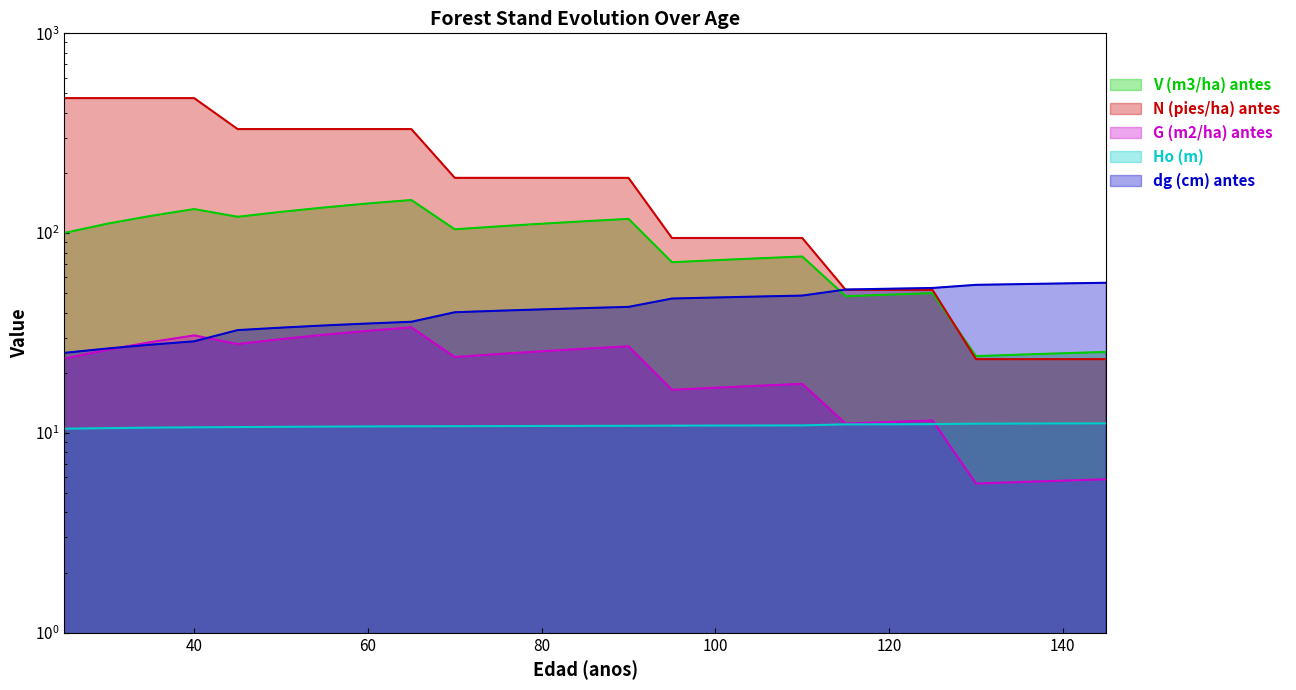

What is the value of the Ho (m) point at the 22nd from the left?

11.1